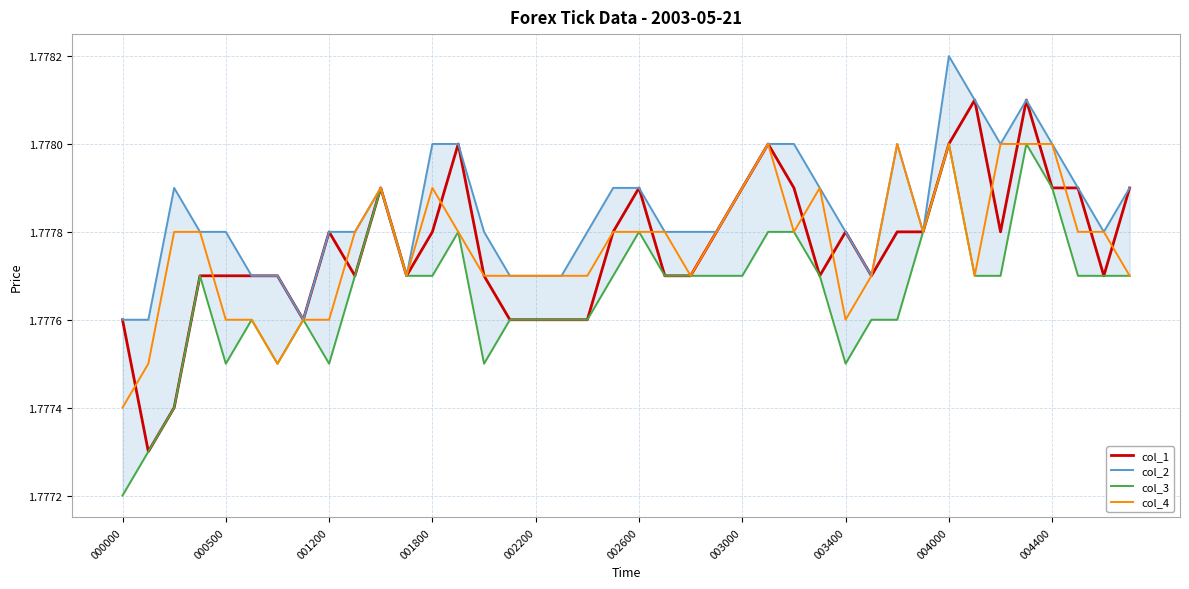

What position from the left is 001800?

4